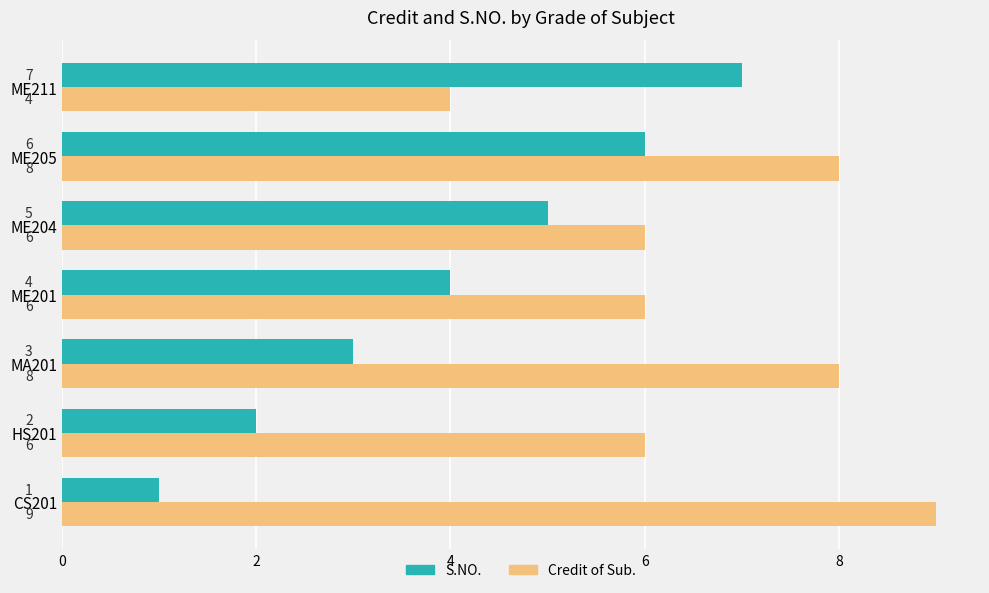

How many data points in S.NO. are less than 4?

3